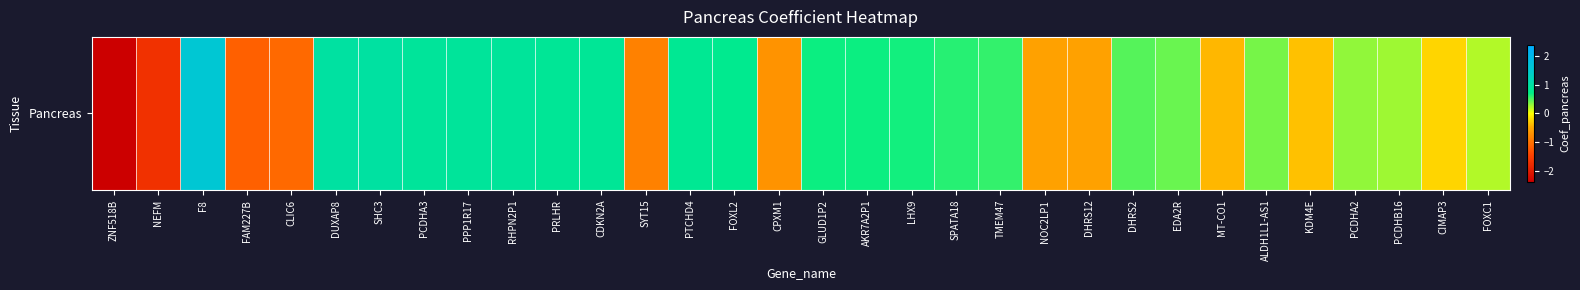

How many data points are less than 0?

11